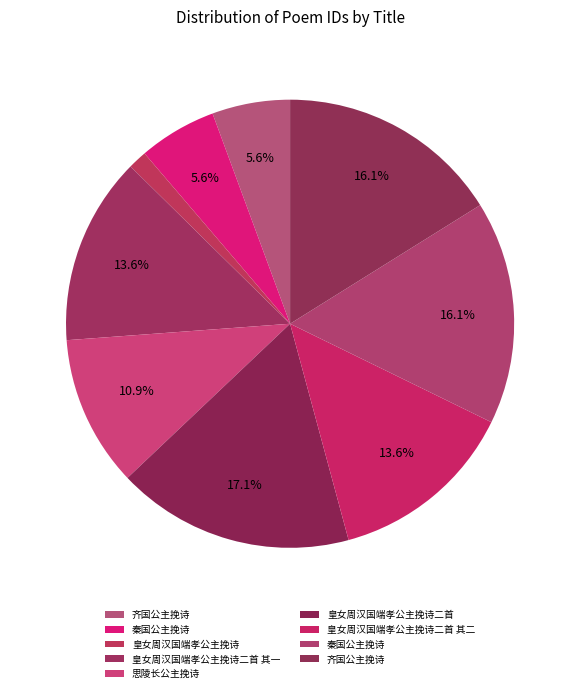

Which category has the smallest portion of the pie?

皇女周汉国端孝公主挽诗